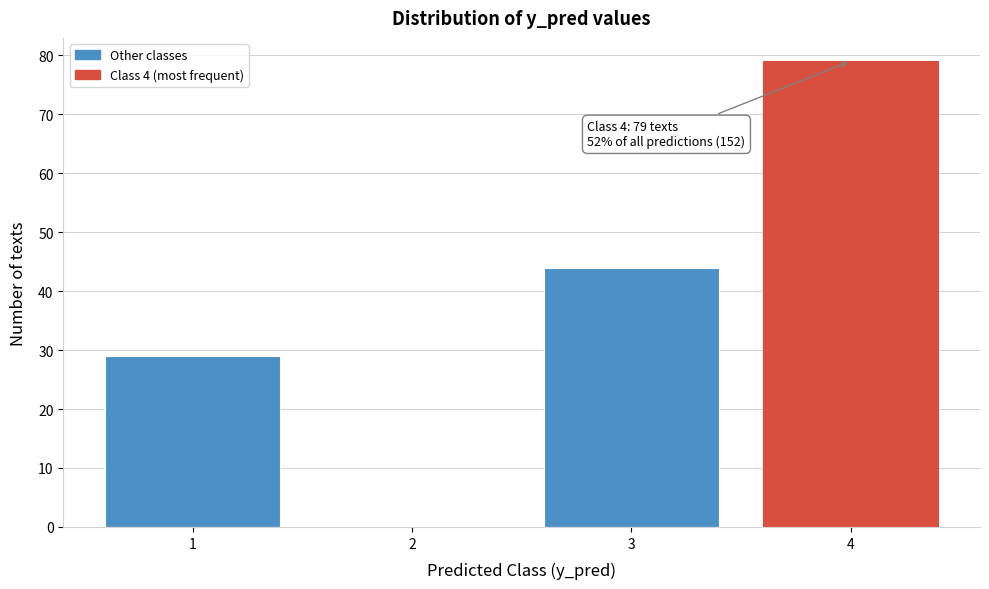

Is it true that the value at 2 is 0?

True